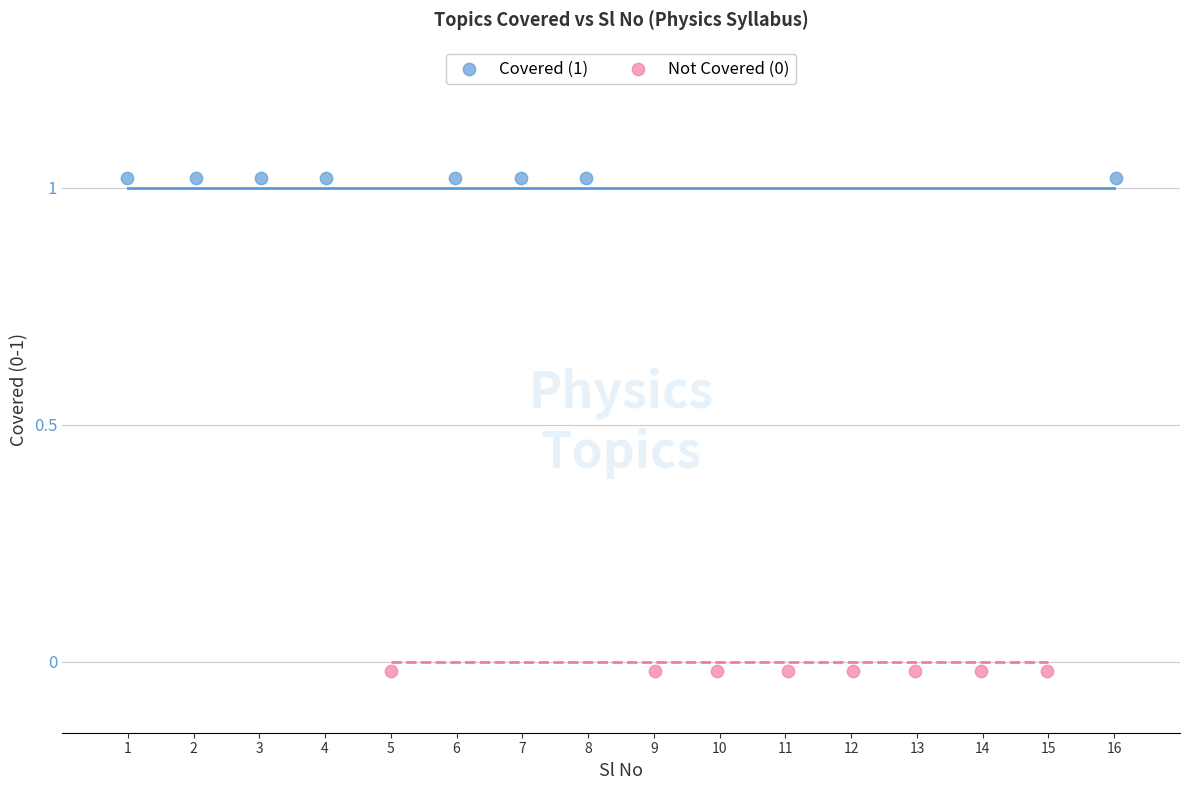

Which series contains the highest Y value?

Covered (1)